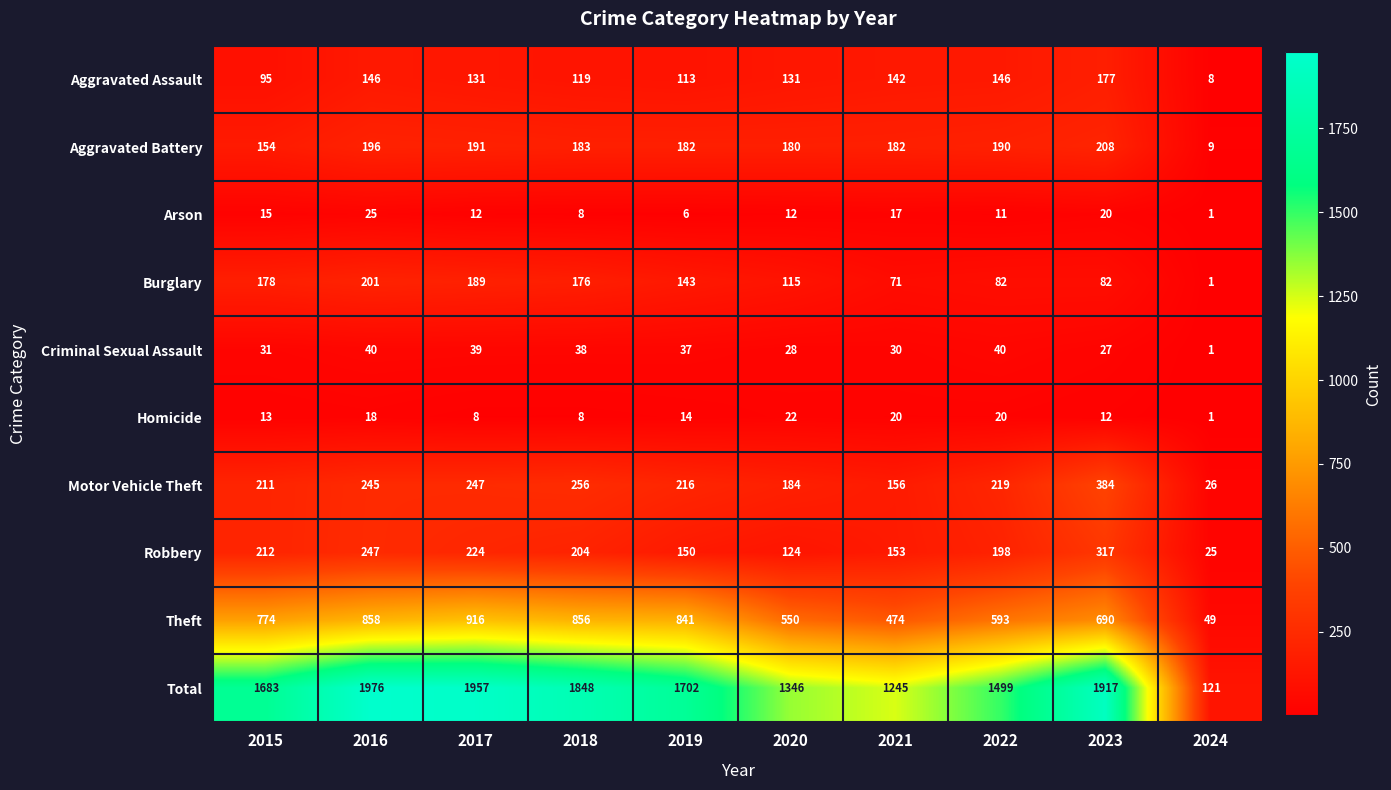

Which label corresponds to the smallest value in the chart?

2024